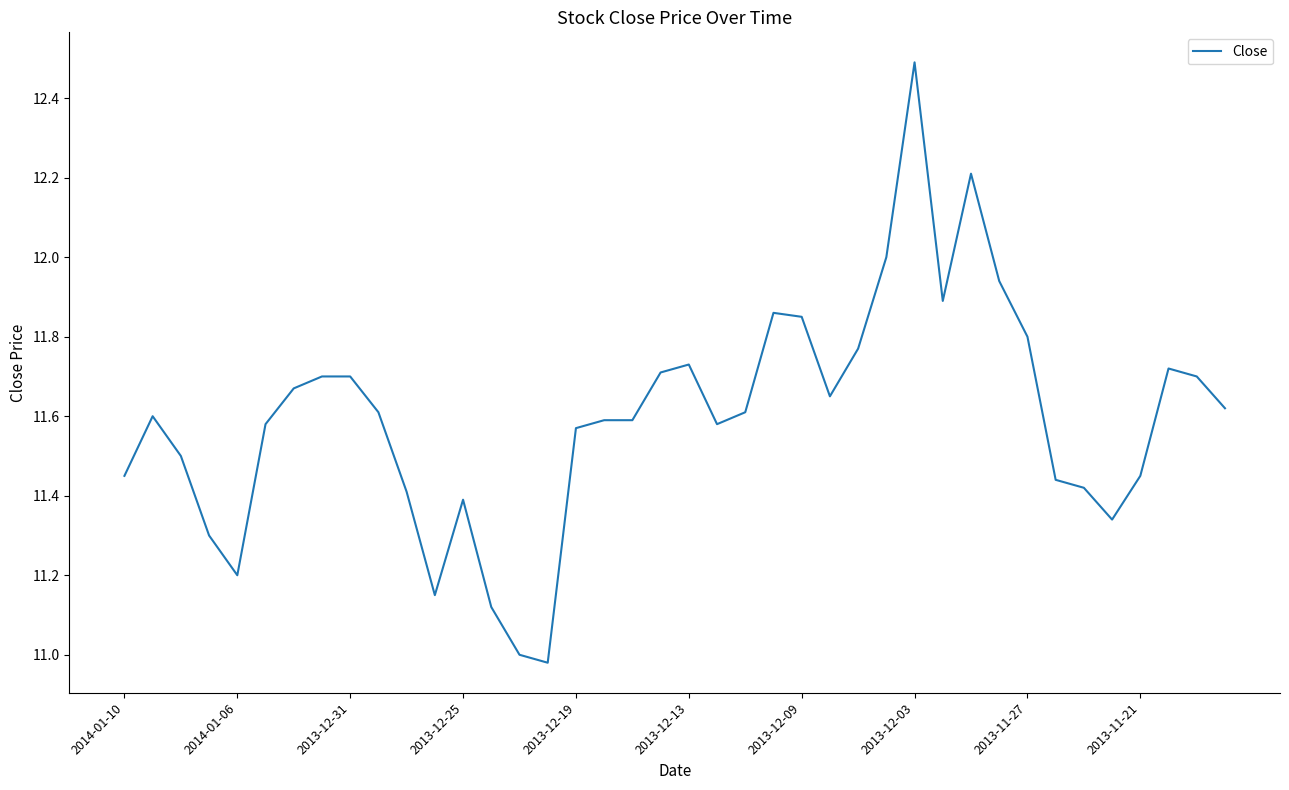

Is this an area chart (filled region under the line)?

No